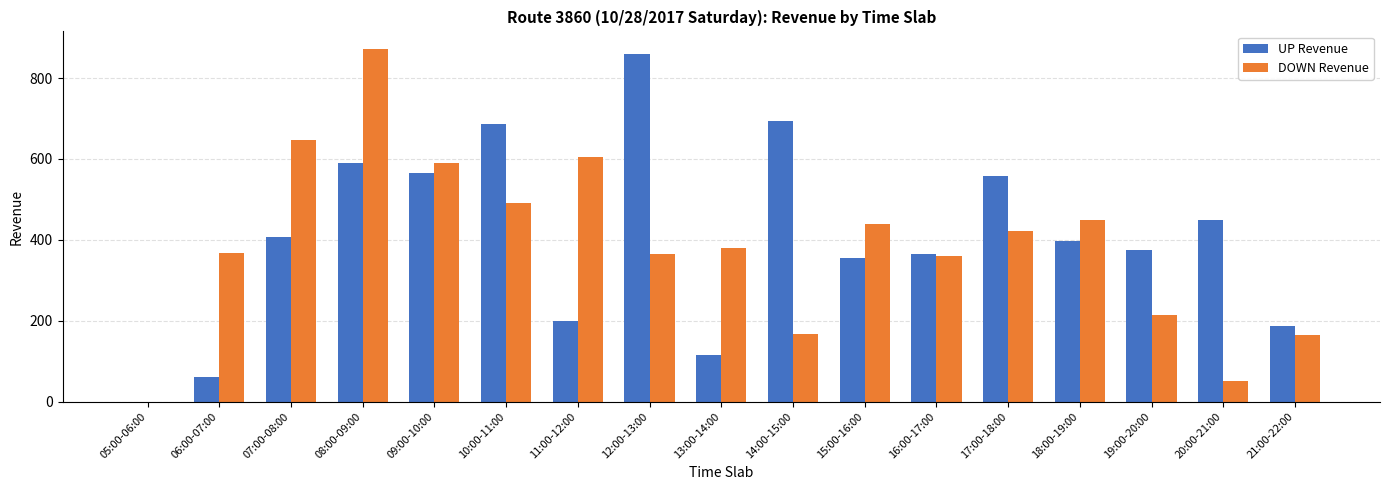

Is the value of UP Revenue at 21:00-22:00 greater than the value of DOWN Revenue at 17:00-18:00?

No